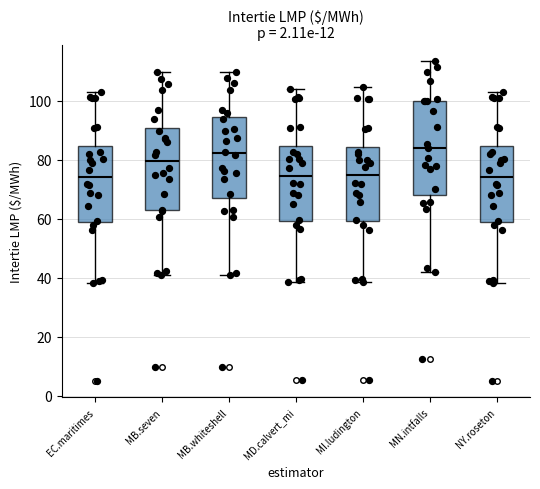

Reading left to right, read every box against the y-axis: the position of its median line, the range the box covers, and the ends of its whiskers. The values are not printed on the chart, so give them approximately, as read against the axis.

EC.maritimes: median 74, box 58 to 84, whiskers 38 to 104
MB.seven: median 80, box 62 to 90, whiskers 40 to 110
MB.whiteshell: median 82, box 66 to 94, whiskers 40 to 110
MD.calvert_mi: median 74, box 60 to 84, whiskers 38 to 104
MI.ludington: median 74, box 60 to 84, whiskers 38 to 104
MN.intfalls: median 84, box 68 to 100, whiskers 42 to 114
NY.roseton: median 74, box 58 to 84, whiskers 38 to 104